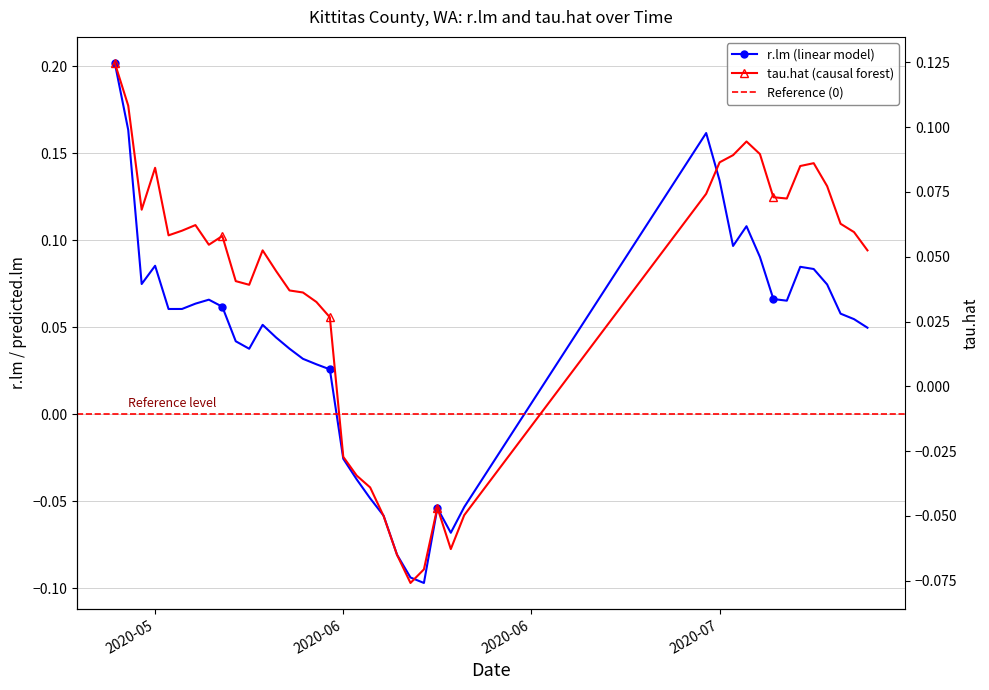

Is it true that tau.hat equals 0.1 at 33?

False